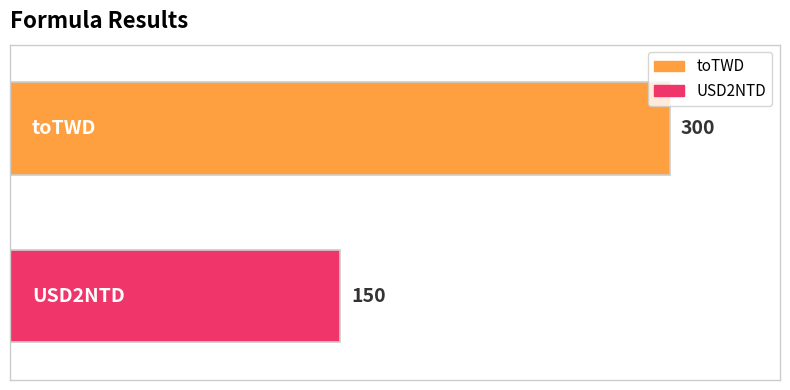

List the series in order of their overall mean, highest first.

toTWD, USD2NTD